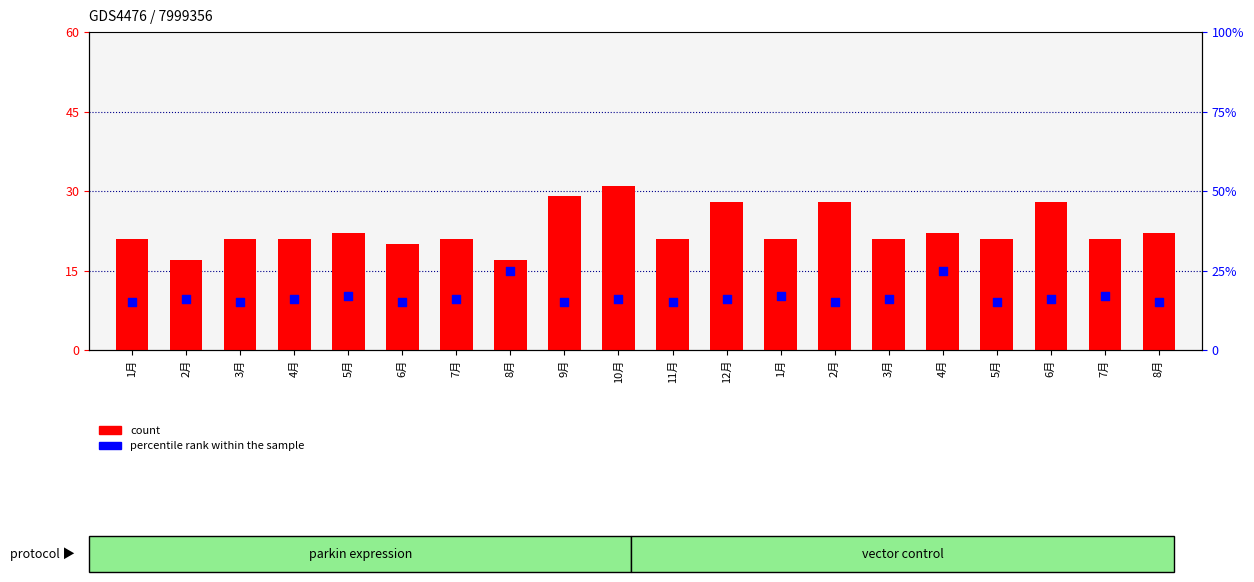

What are all the series names shown in the legend?

count, percentile rank within the sample